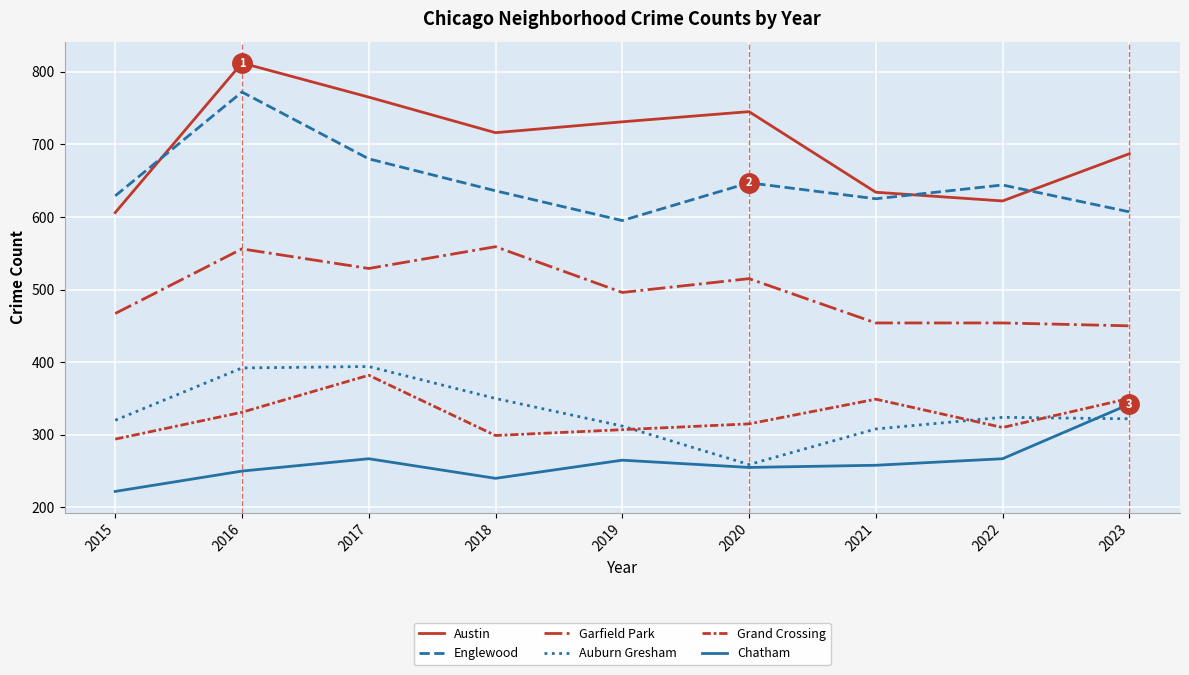

Does the chart have visible grid lines?

Yes